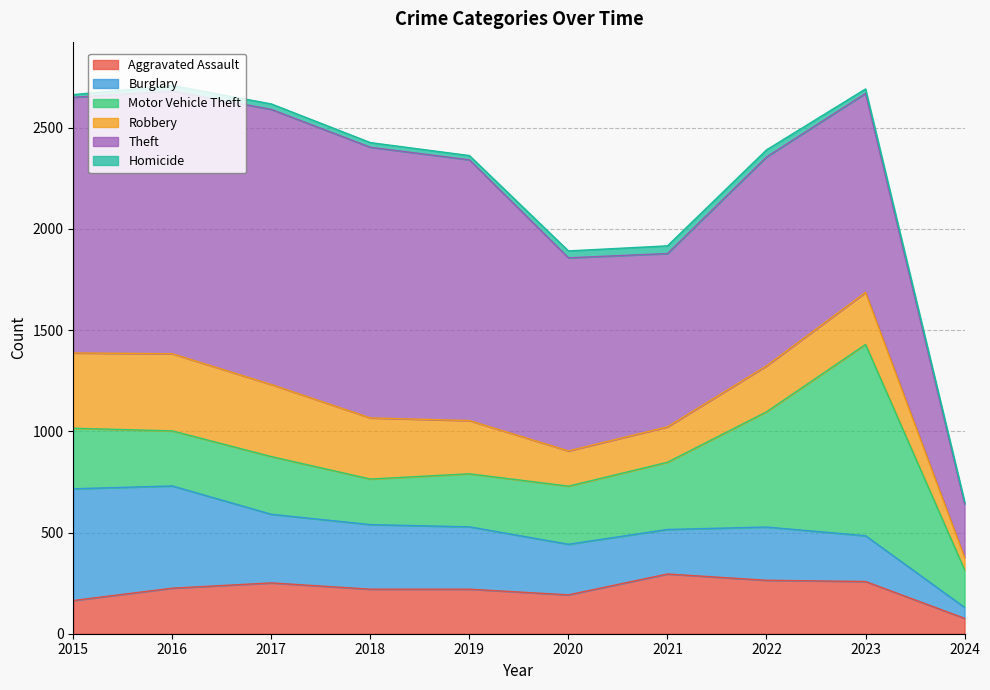

What is the difference between the second highest and minimum values in the Homicide series?

23